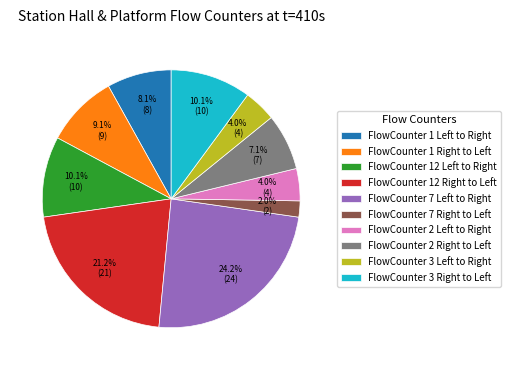

Which slice is the largest?

FlowCounter 7 Left to Right